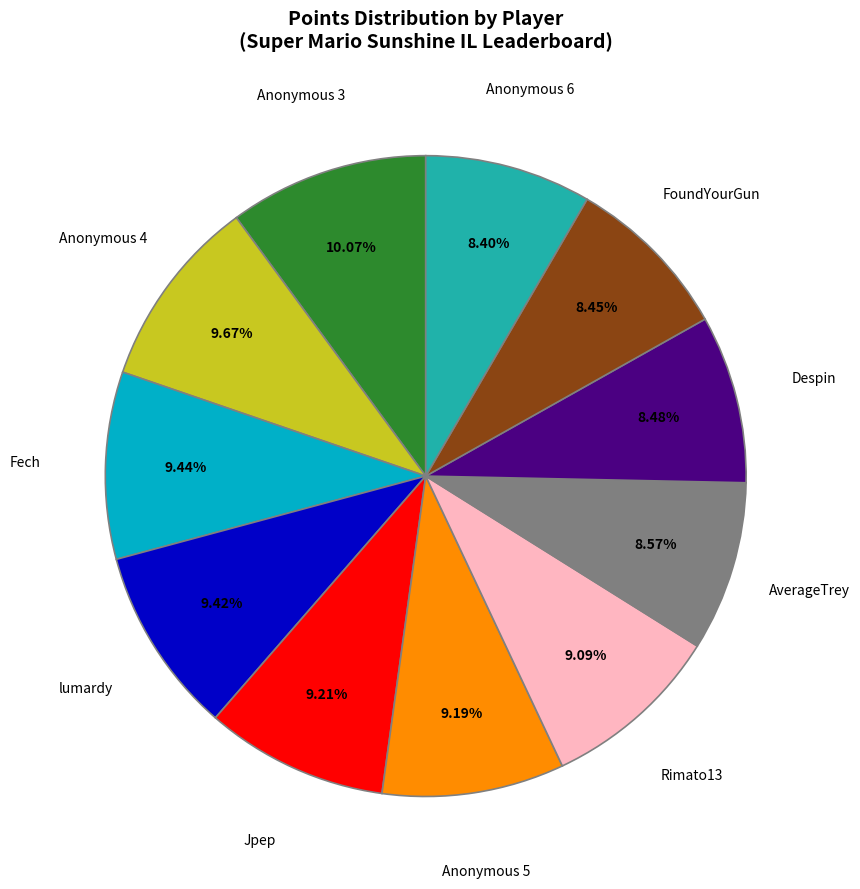

Is there any slice that represents more than half of the pie?

No